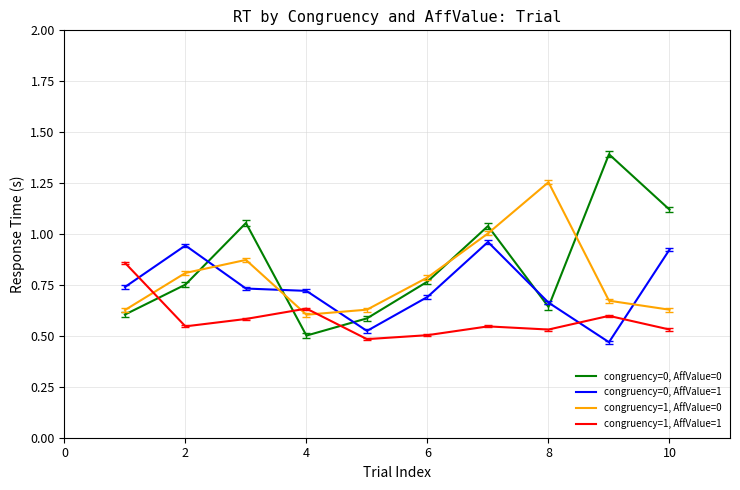

What is the maximum value shown in the chart?

1.4